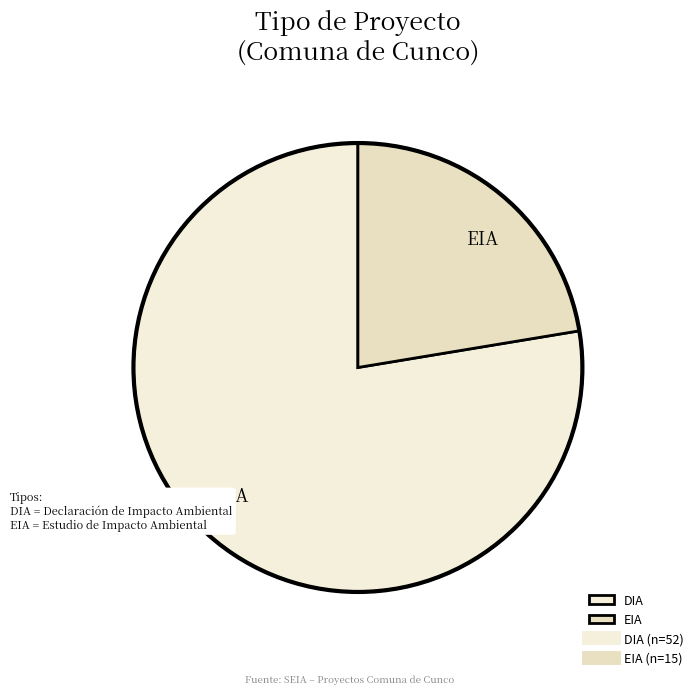

Which slice is the smallest?

EIA